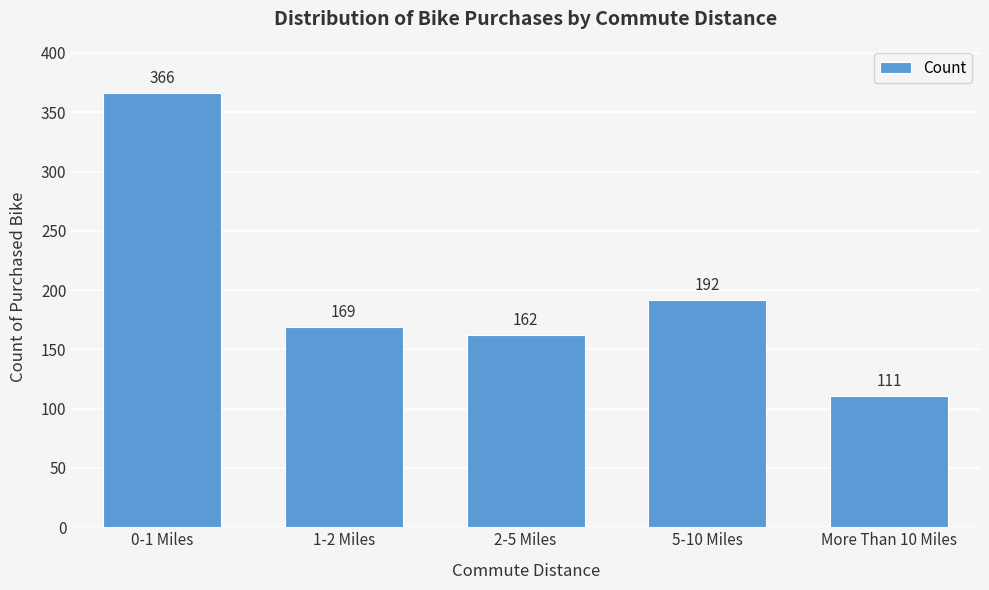

Reading left to right, what are all the values shown in this chart?

0-1 Miles=366	1-2 Miles=169	2-5 Miles=162	5-10 Miles=192	More Than 10 Miles=111